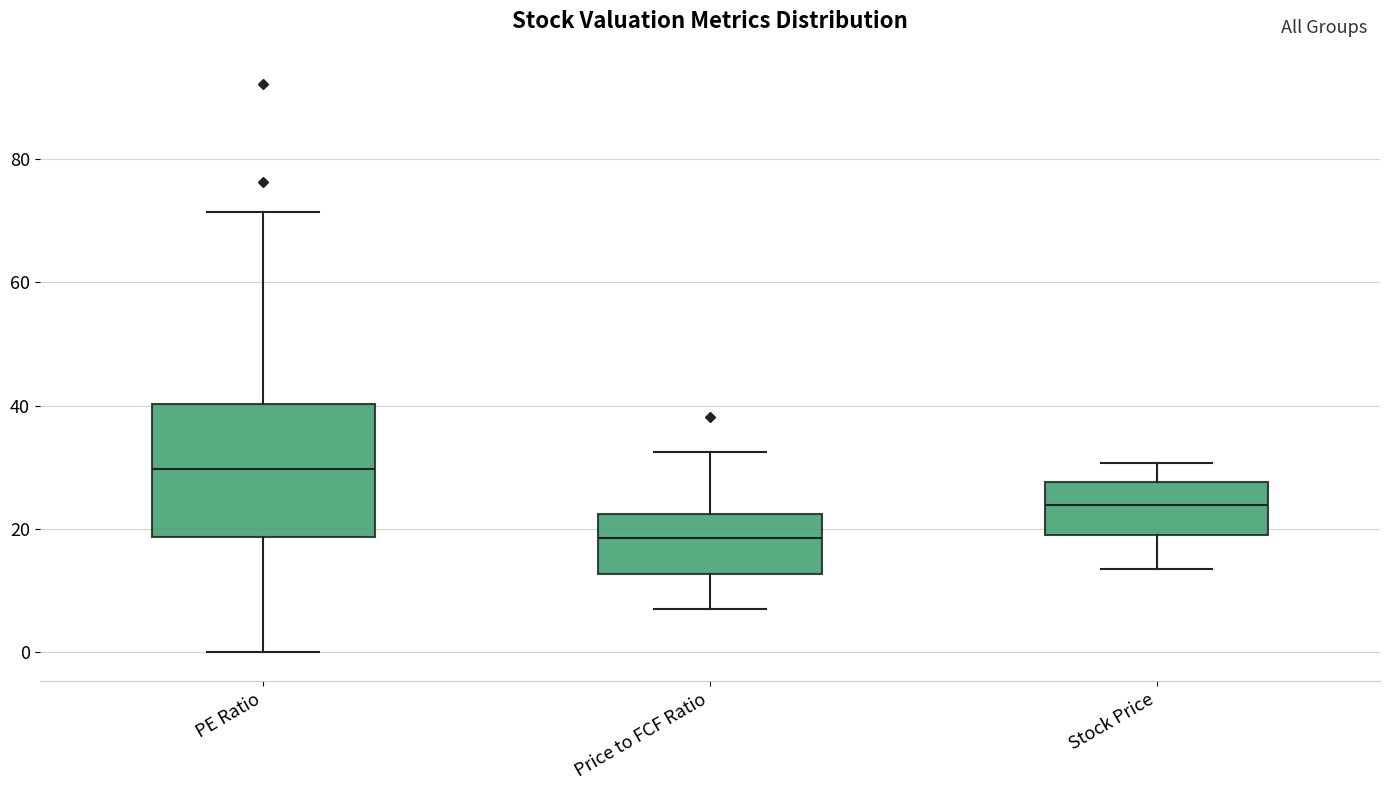

Where is the upper edge of the box for Price to FCF Ratio on the y-axis? The values are not printed on the chart, so give them approximately, as read against the axis.

22